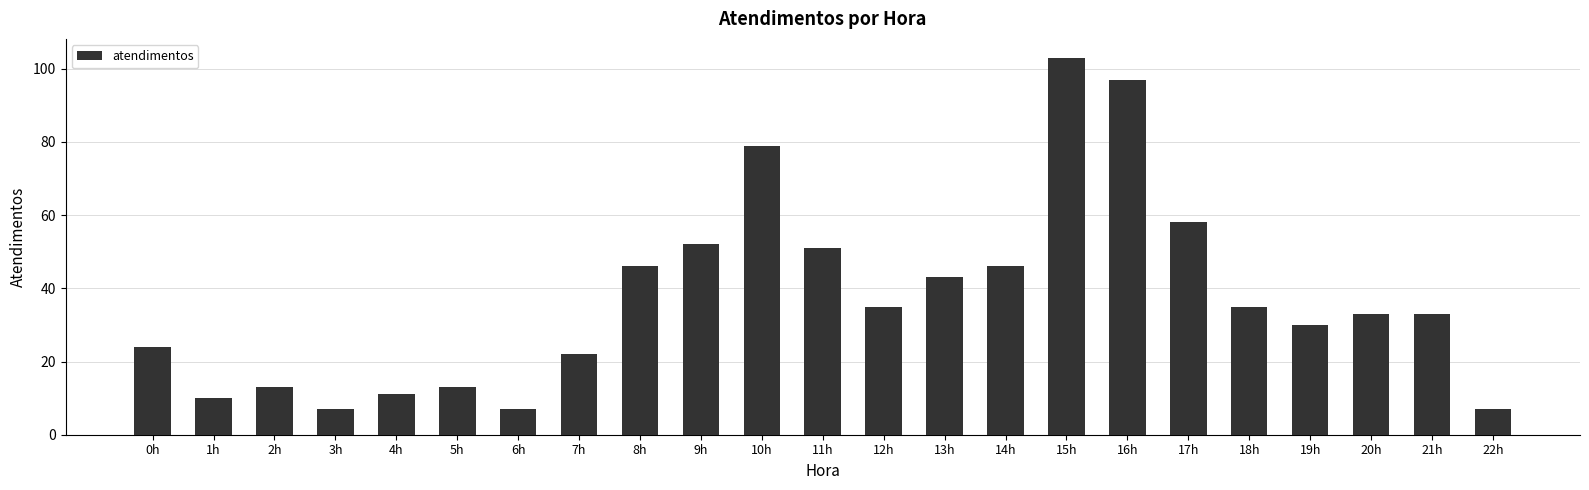

What is the approximate value at 19h, to the nearest 10?

30